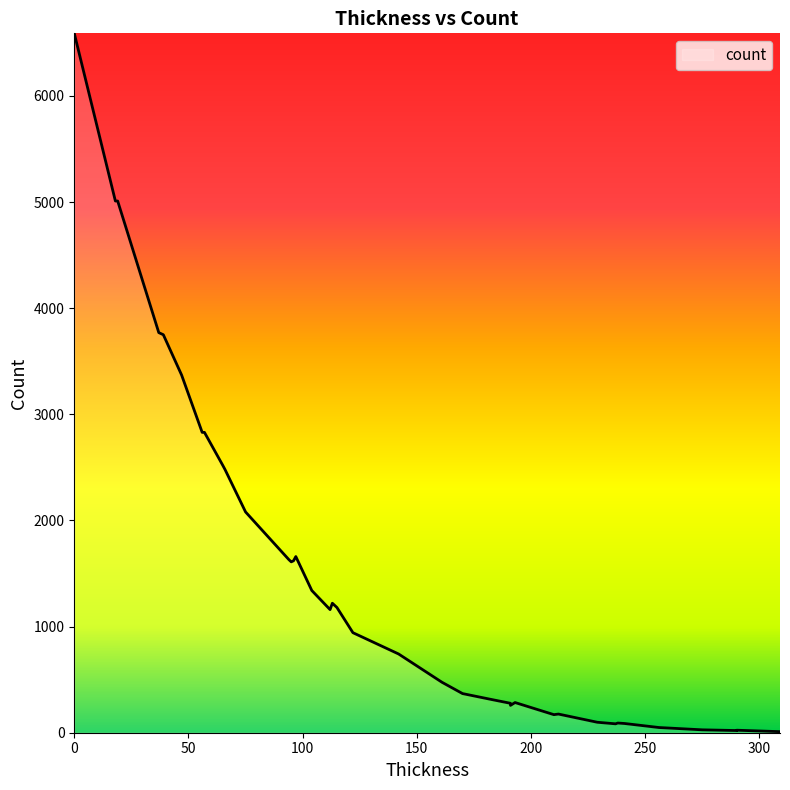

How many categories are shown in the chart?

40